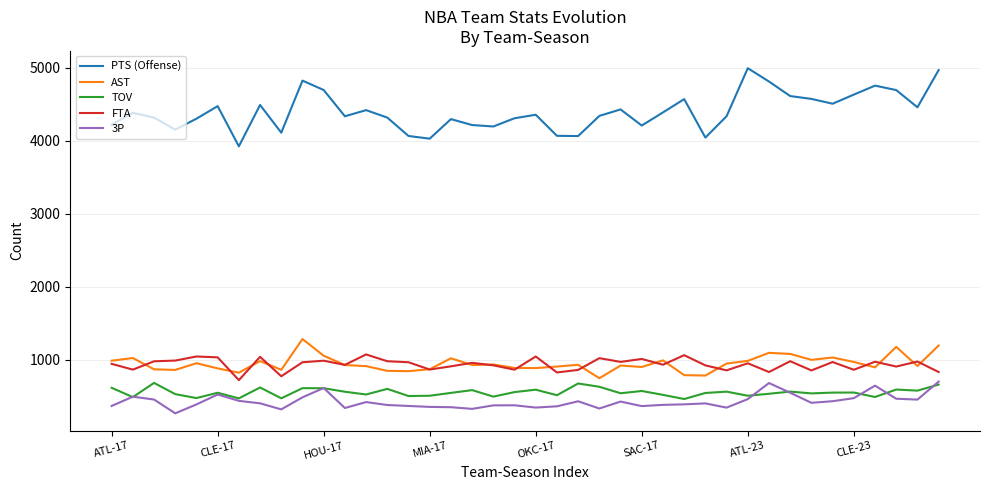

Which series has the largest range (max minus min)?

PTS (Offense)